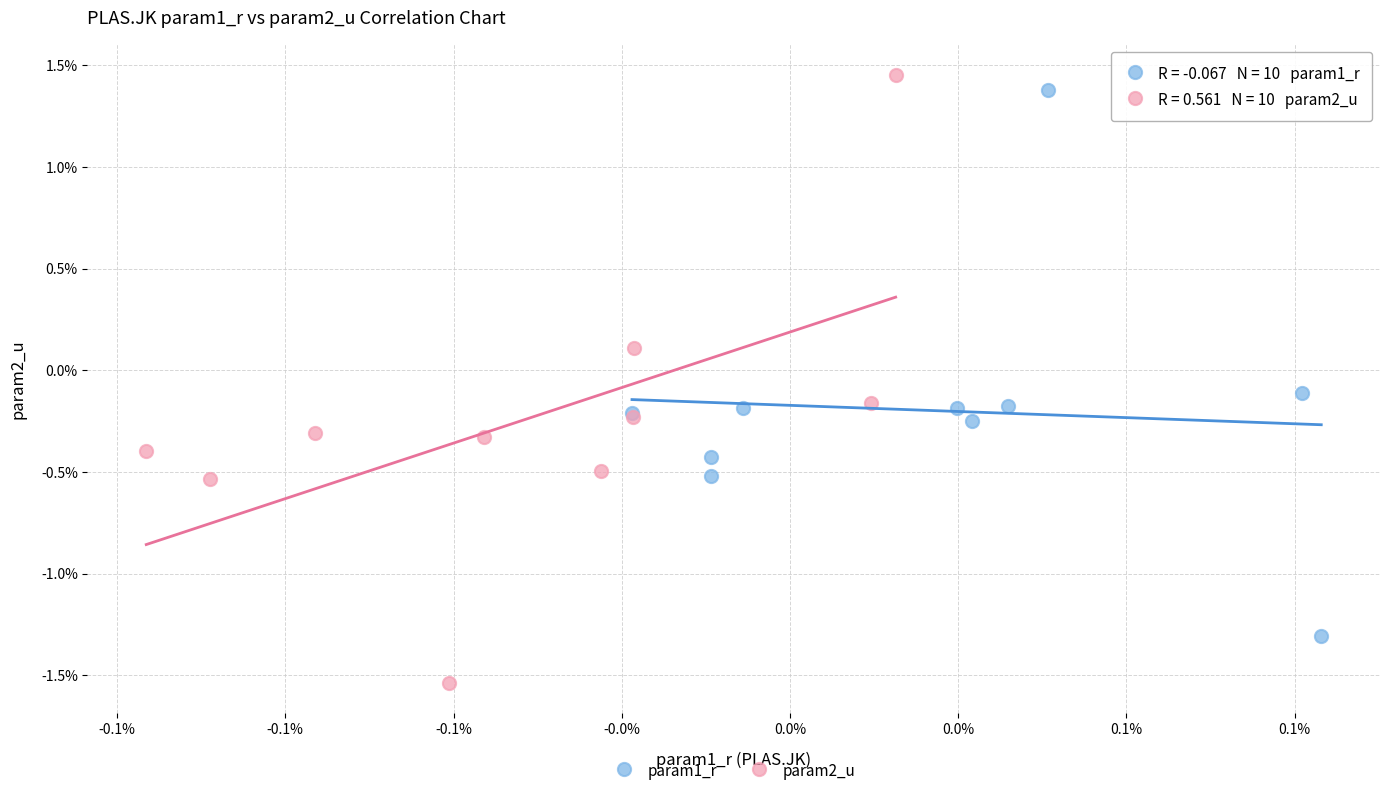

Which series has the widest spread of Y values?

param2_u